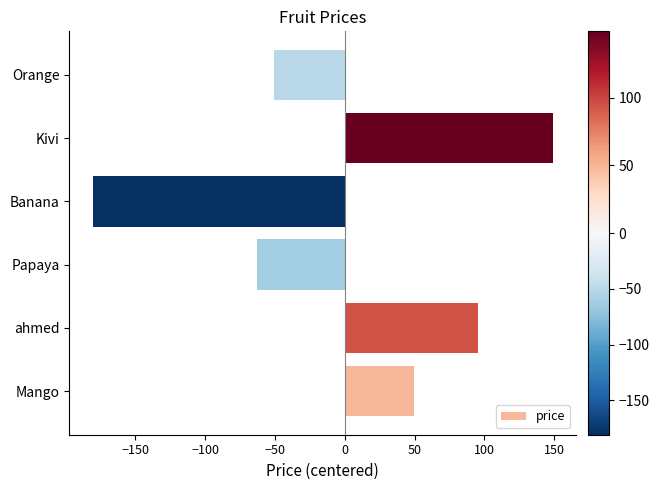

Is it true that the value at Mango is 49.3?

True